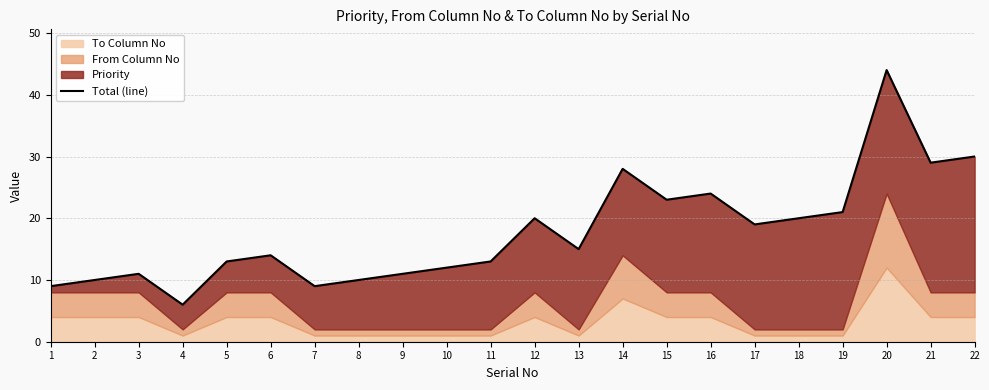

What is the change in value from 4 to 5?

+7